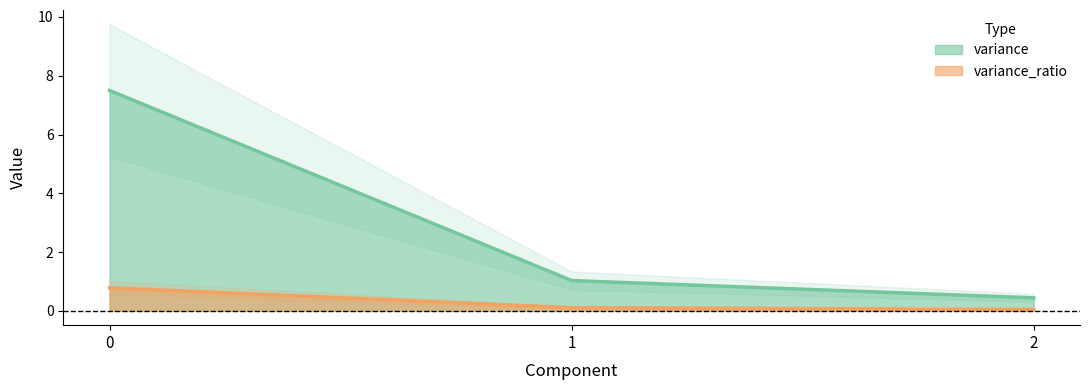

Which label corresponds to the smallest value in the chart?

2